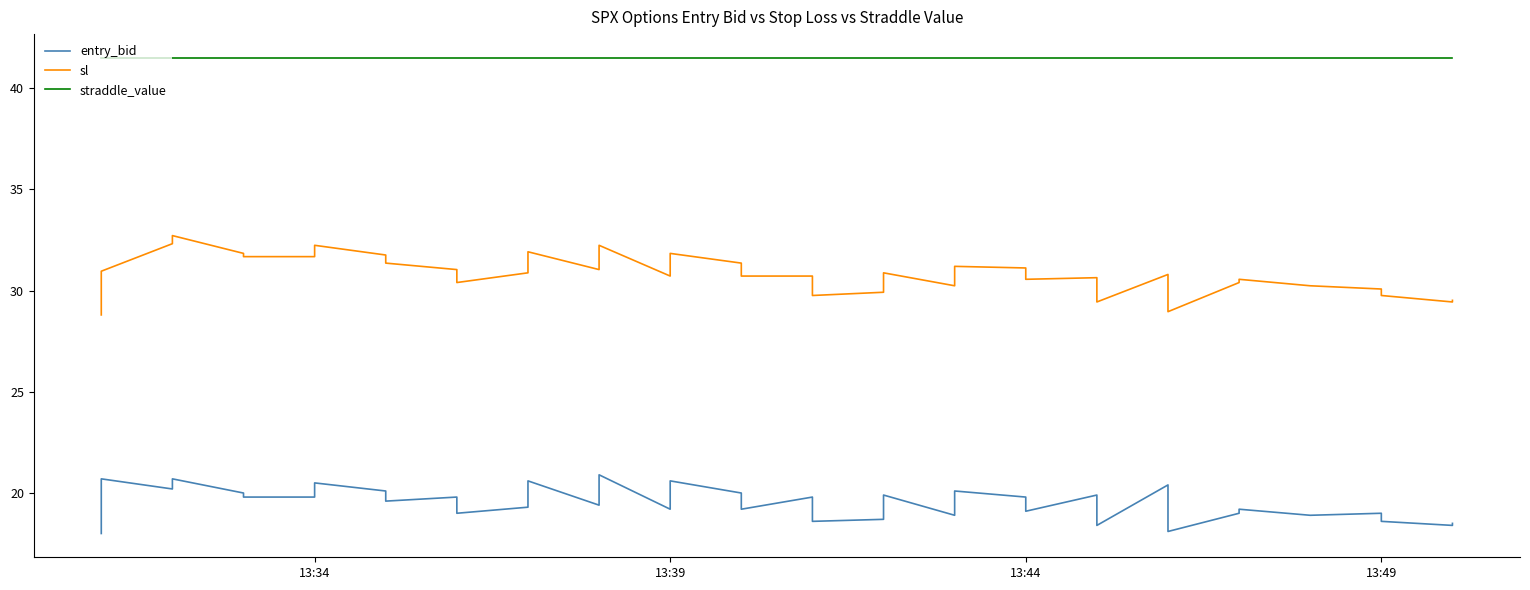

The value of straddle_value at 31 is 65.4. True or false?

False